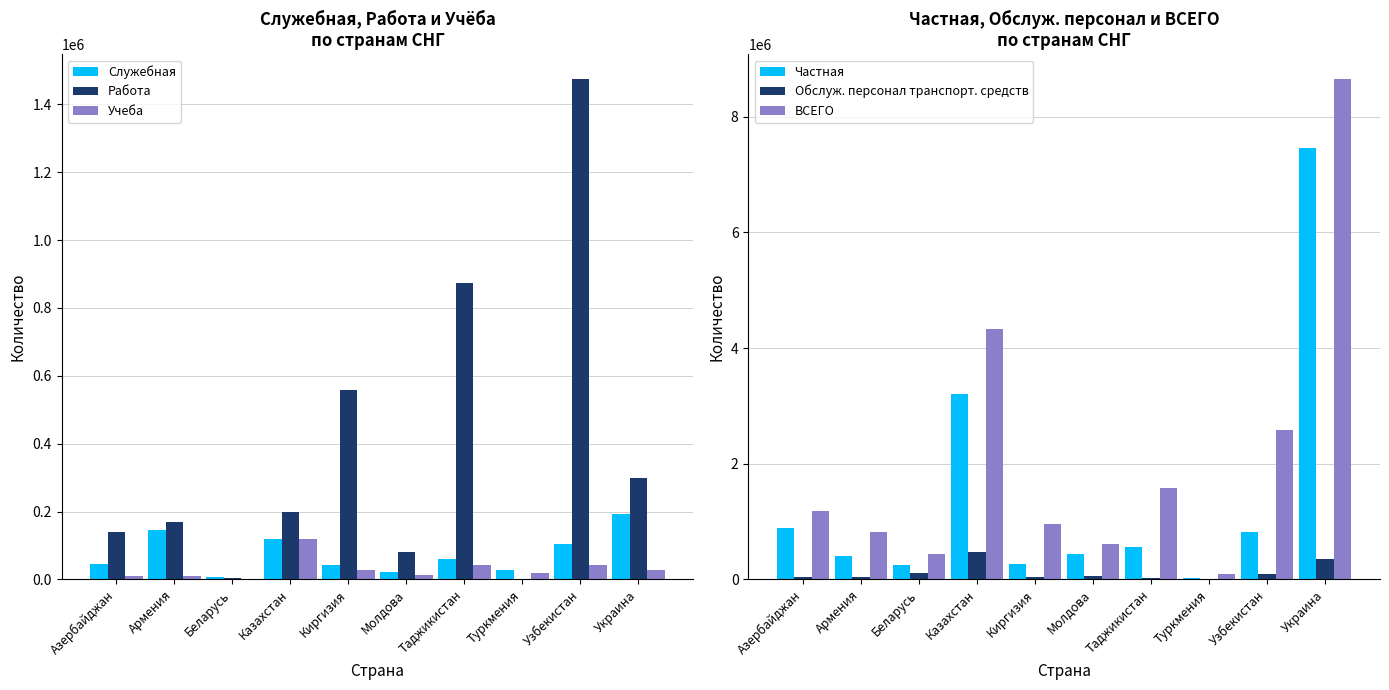

Is it true that Учеба equals 206 at Беларусь?

False